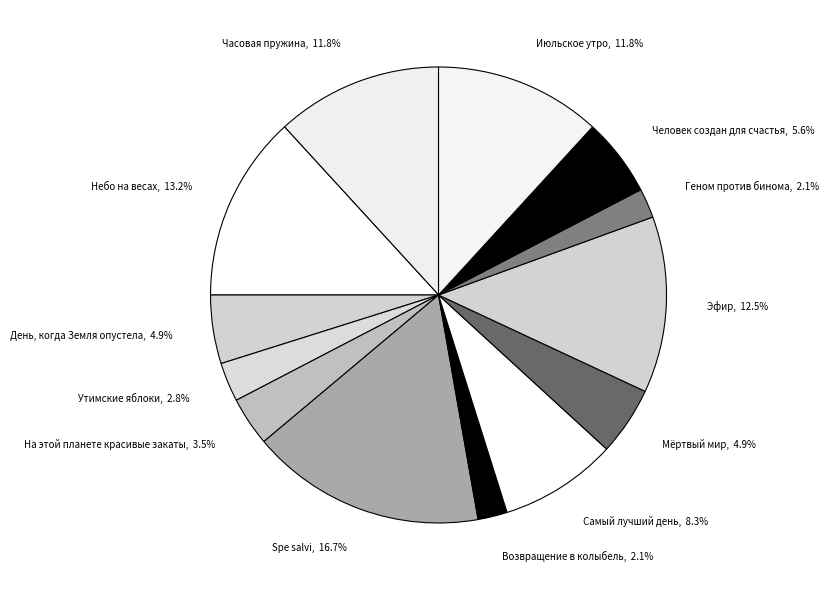

What percentage do Возвращение в колыбель, 2.1% and На этой планете красивые закаты, 3.5% together represent?

5.6%